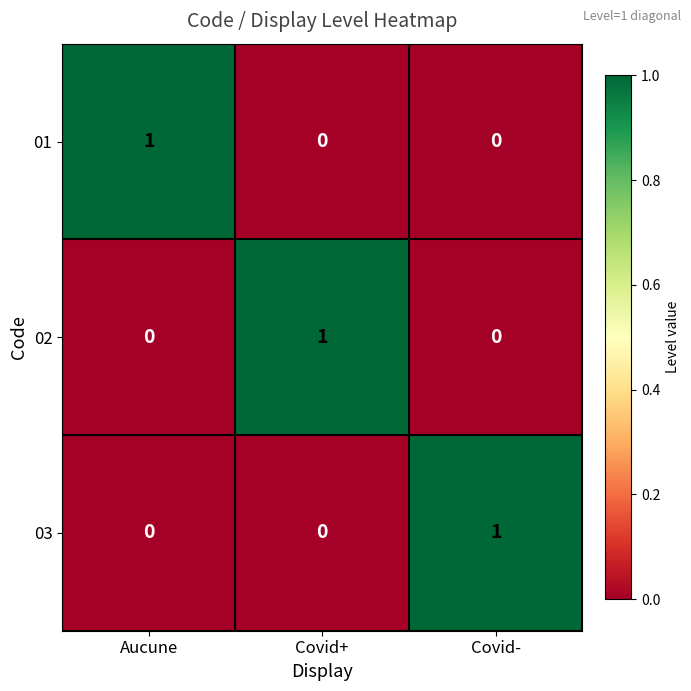

The value of 01 at Covid+ is 1. True or false?

False